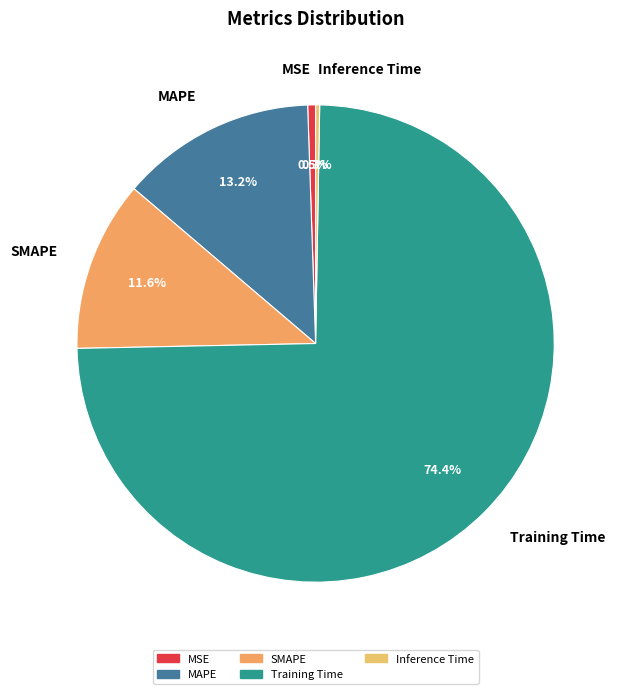

What percentage is NOT represented by MSE?

99.5%